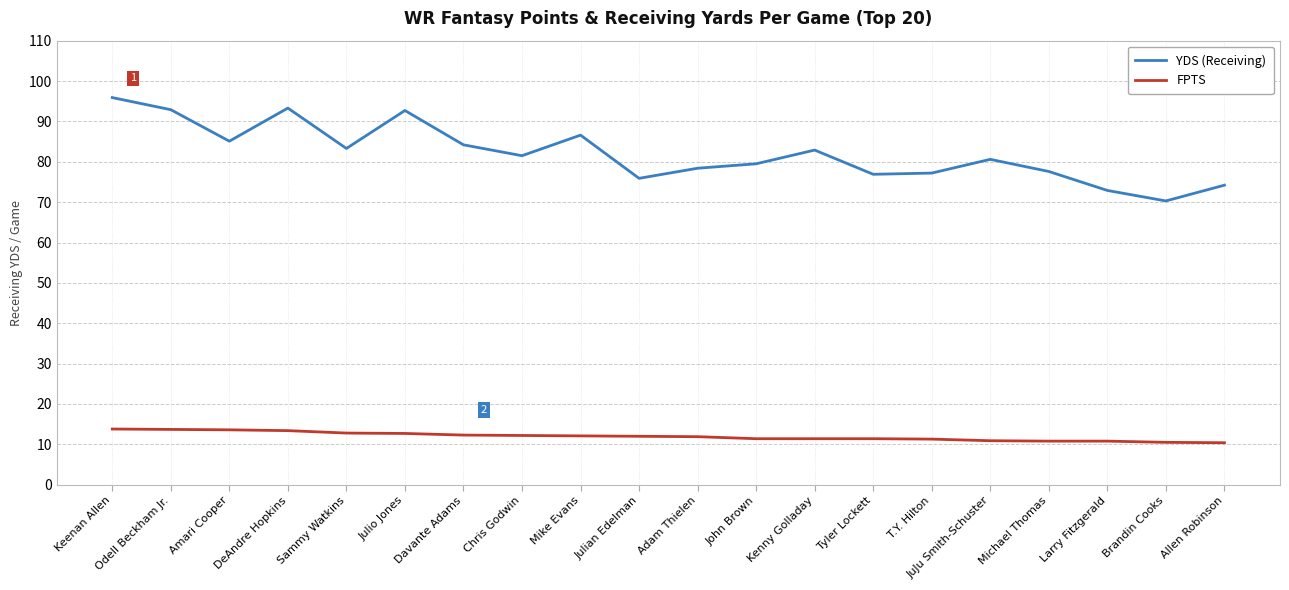

What position from the left is DeAndre Hopkins?

4